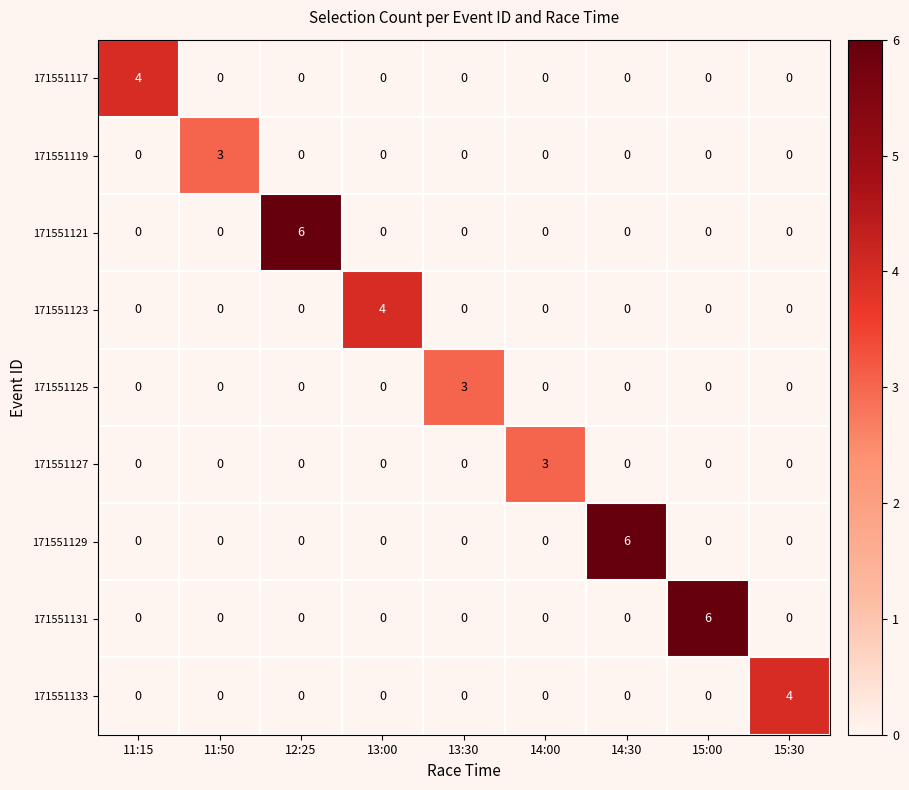

What is the difference between the highest and lowest values at 11:15?

4